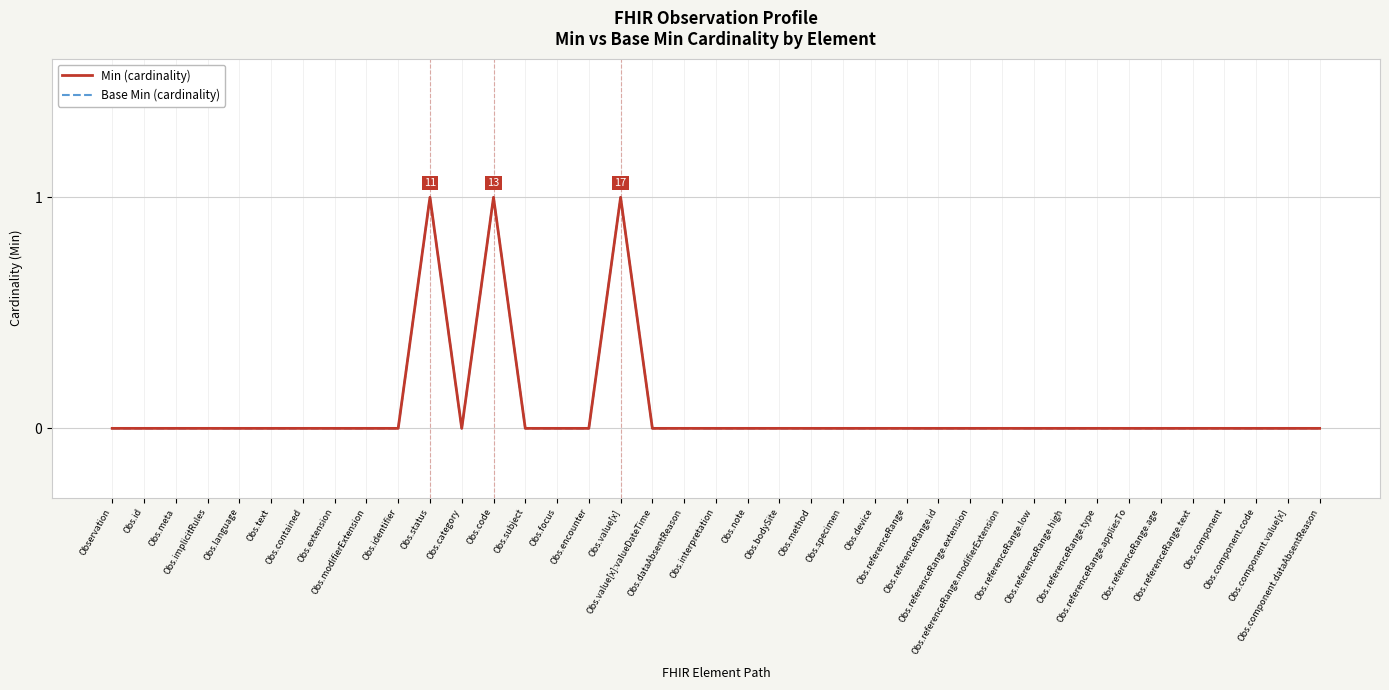

The value of Min (cardinality) at Obs.component is 0. True or false?

True